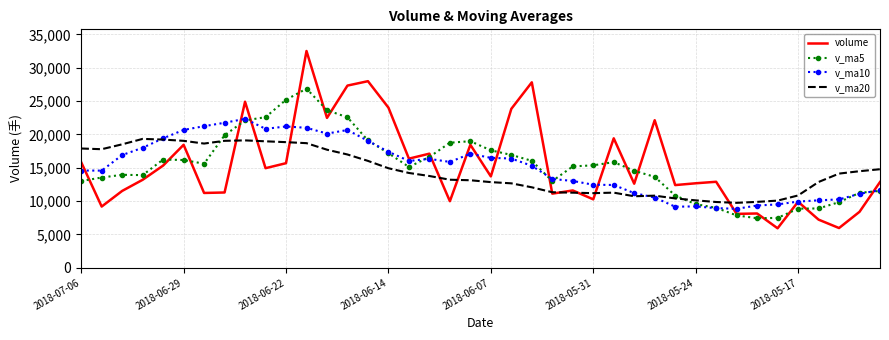

How many series are shown in this chart?

4